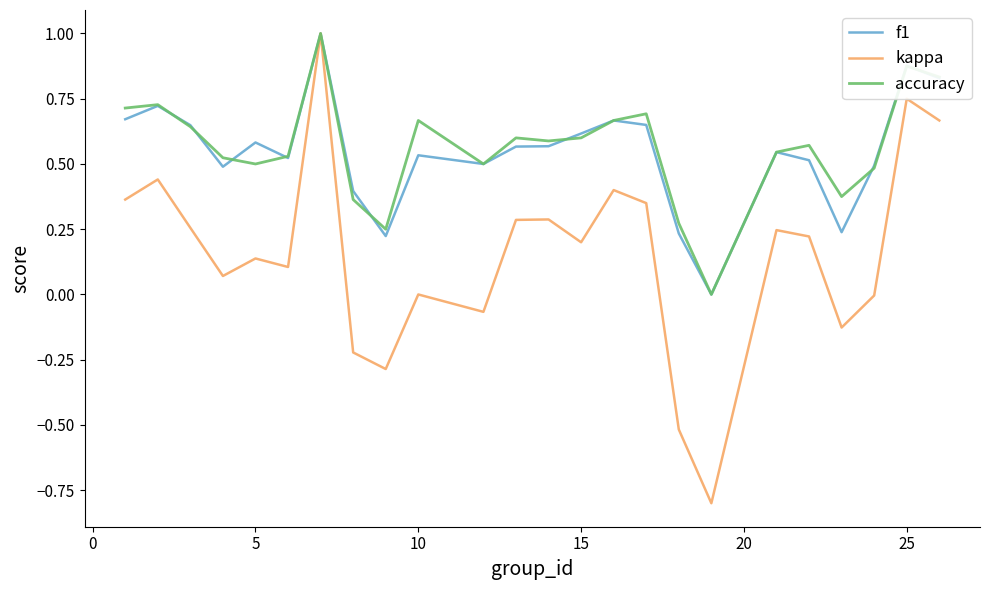

What is the highest value of the kappa series?

1.0